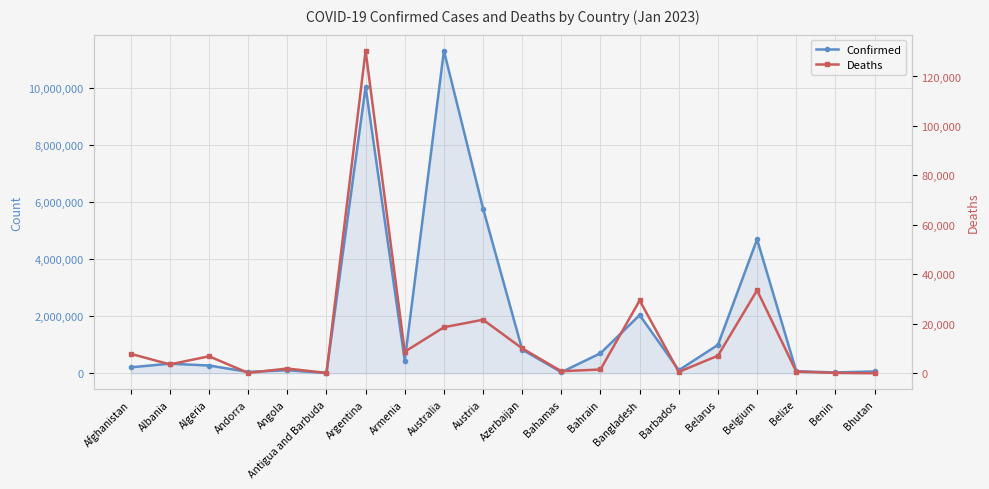

What are all the series names shown in the legend?

Confirmed, Deaths